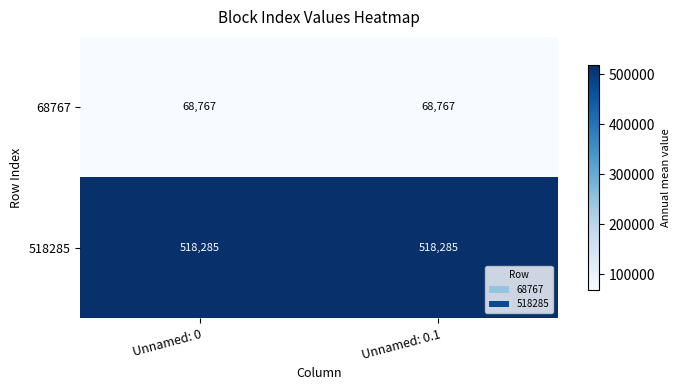

True or false: 518285 has a value of 518285 at Unnamed: 0.

True